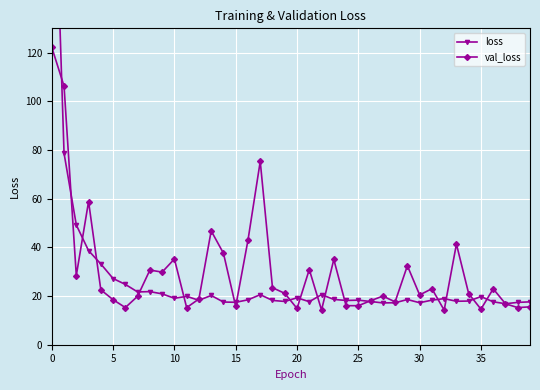

True or false: val_loss has more than 0 interior local peaks.

True